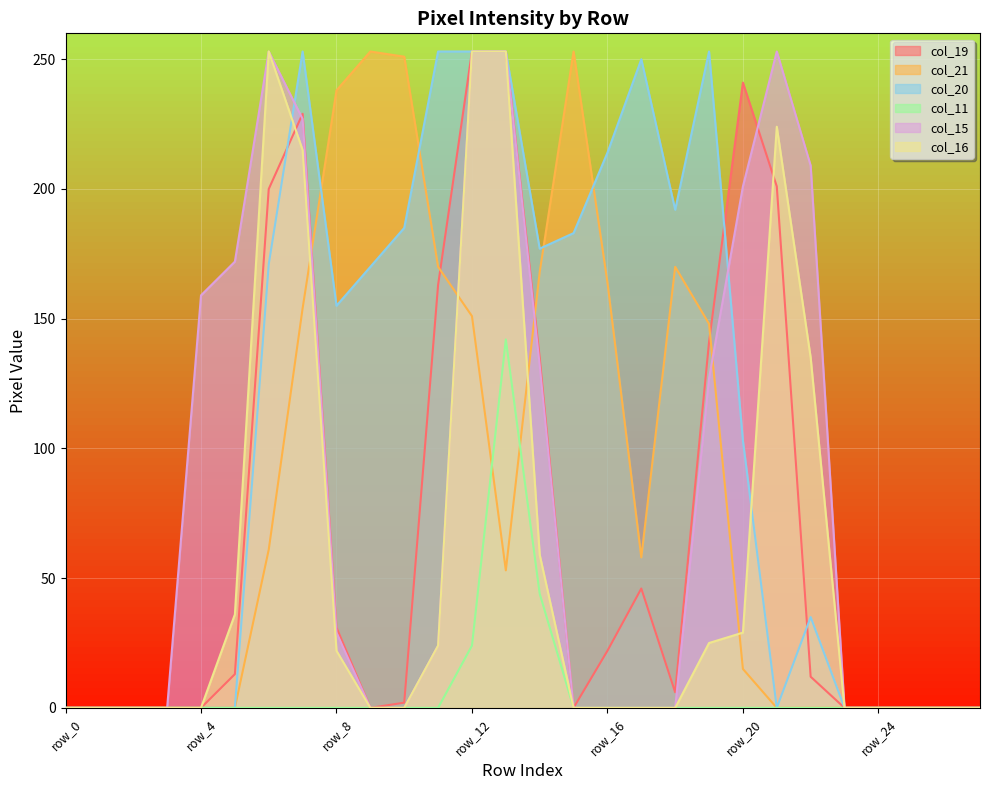

Reading left to right, what are all the values shown in this chart?

col_19: row_0=0	row_1=0	row_2=0	row_3=0	row_4=0	row_5=13	row_6=200	row_7=229	row_8=31	row_9=0	row_10=2	row_11=163	row_12=253	row_13=253	row_14=135	row_15=0	row_16=22	row_17=46	row_18=6	row_19=141	row_20=241	row_21=201	row_22=12	row_23=0	row_24=0	row_25=0	row_26=0	row_27=0
col_21: row_0=0	row_1=0	row_2=0	row_3=0	row_4=0	row_5=0	row_6=61	row_7=154	row_8=238	row_9=253	row_10=251	row_11=170	row_12=151	row_13=53	row_14=168	row_15=253	row_16=164	row_17=58	row_18=170	row_19=148	row_20=15	row_21=0	row_22=0	row_23=0	row_24=0	row_25=0	row_26=0	row_27=0
col_20: row_0=0	row_1=0	row_2=0	row_3=0	row_4=0	row_5=0	row_6=171	row_7=253	row_8=155	row_9=170	row_10=185	row_11=253	row_12=253	row_13=253	row_14=177	row_15=183	row_16=214	row_17=250	row_18=192	row_19=253	row_20=103	row_21=0	row_22=35	row_23=0	row_24=0	row_25=0	row_26=0	row_27=0
col_11: row_0=0	row_1=0	row_2=0	row_3=0	row_4=0	row_5=0	row_6=0	row_7=0	row_8=0	row_9=0	row_10=0	row_11=0	row_12=24	row_13=142	row_14=44	row_15=0	row_16=0	row_17=0	row_18=0	row_19=0	row_20=0	row_21=0	row_22=0	row_23=0	row_24=0	row_25=0	row_26=0	row_27=0
col_15: row_0=0	row_1=0	row_2=0	row_3=0	row_4=159	row_5=172	row_6=253	row_7=227	row_8=29	row_9=0	row_10=0	row_11=24	row_12=253	row_13=253	row_14=132	row_15=0	row_16=0	row_17=0	row_18=0	row_19=127	row_20=201	row_21=253	row_22=209	row_23=0	row_24=0	row_25=0	row_26=0	row_27=0
col_16: row_0=0	row_1=0	row_2=0	row_3=0	row_4=0	row_5=36	row_6=253	row_7=215	row_8=22	row_9=0	row_10=0	row_11=24	row_12=253	row_13=253	row_14=59	row_15=0	row_16=0	row_17=0	row_18=0	row_19=25	row_20=29	row_21=224	row_22=135	row_23=0	row_24=0	row_25=0	row_26=0	row_27=0